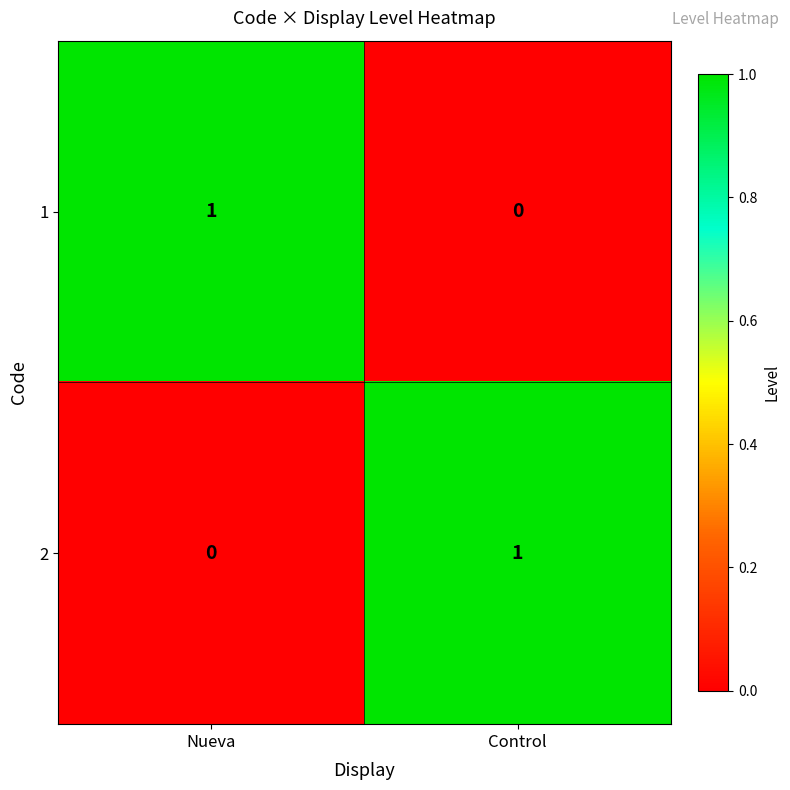

The 1 series shows 1 at Nueva. True or false?

True